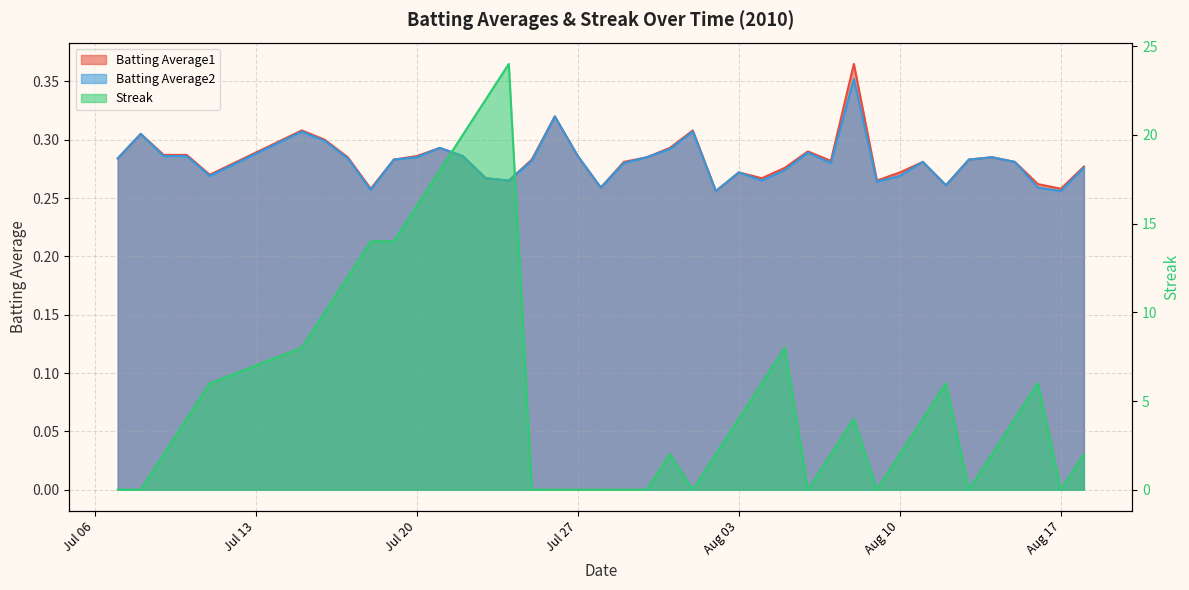

What is the sum of all Batting Average1 values?

11.3